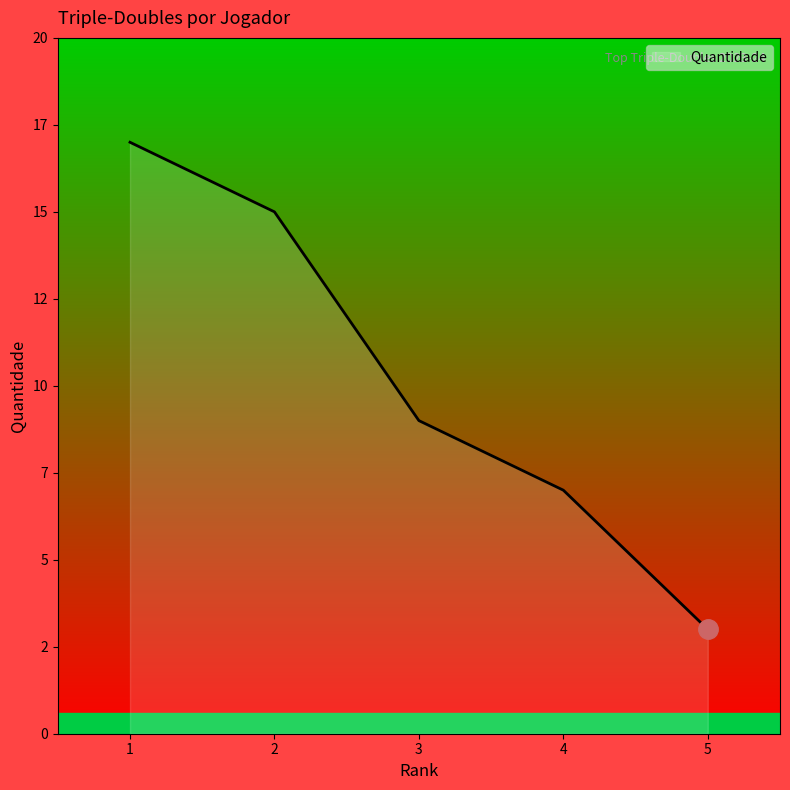

Where does the data first go above 9?

1